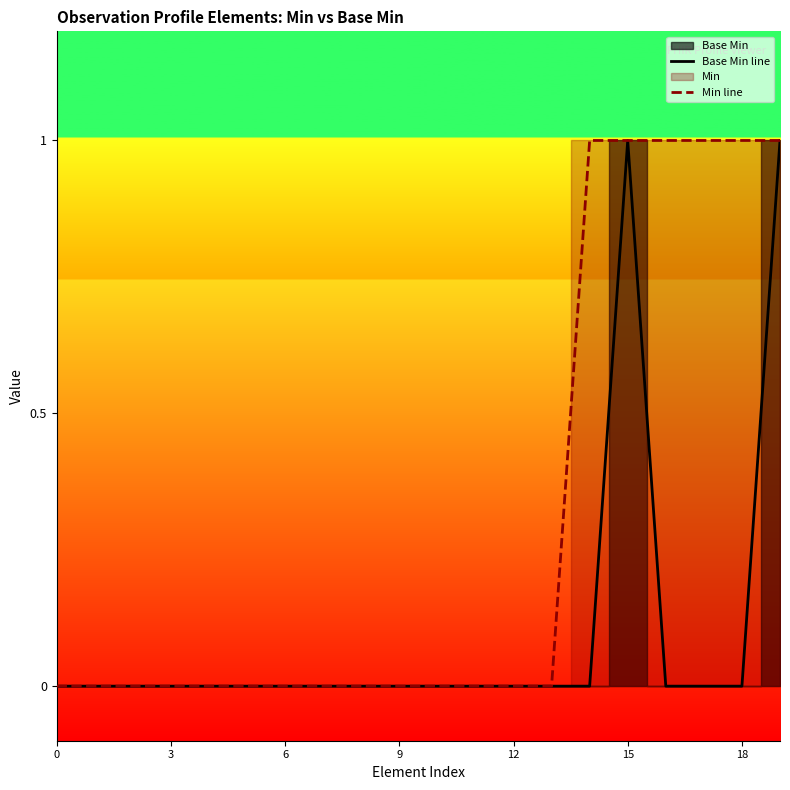

How many data points does each series have?

20